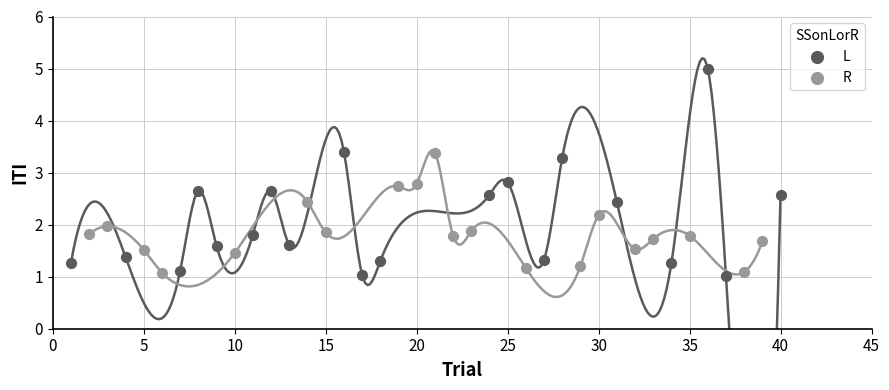

Which series reaches the maximum Y coordinate?

L